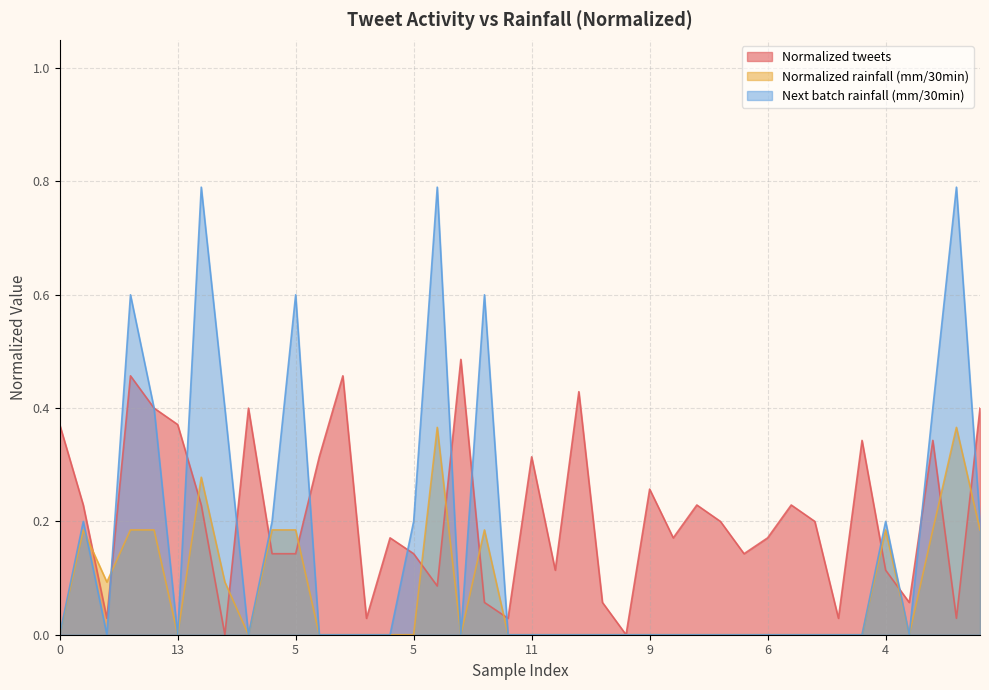

In Normalized rainfall (mm/30min), how many points are lower than both neighbors (excluding endpoints)?

5